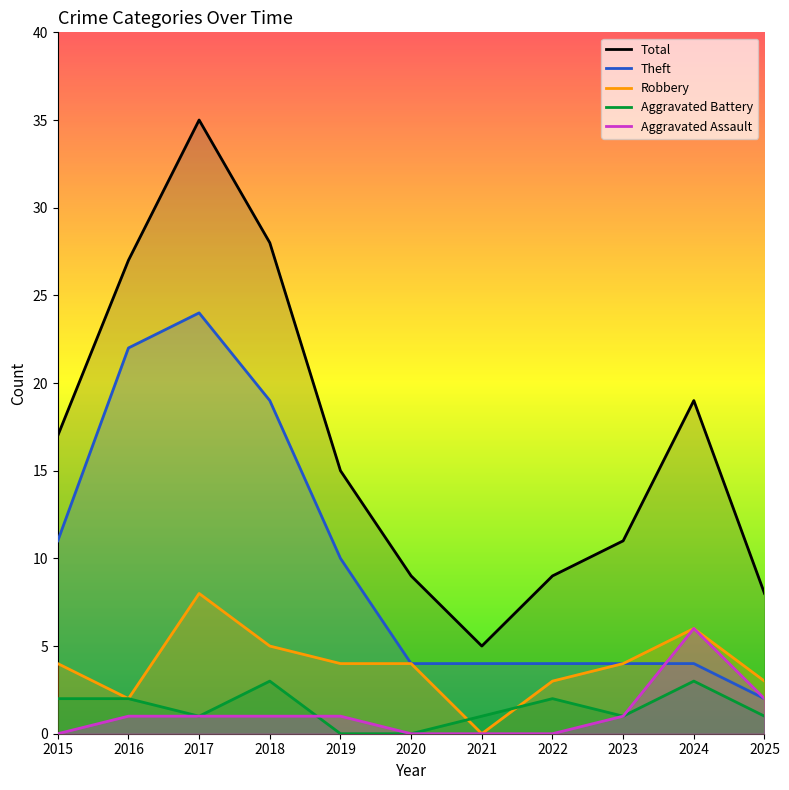

Which category has the highest value in the Aggravated Assault series?

2024